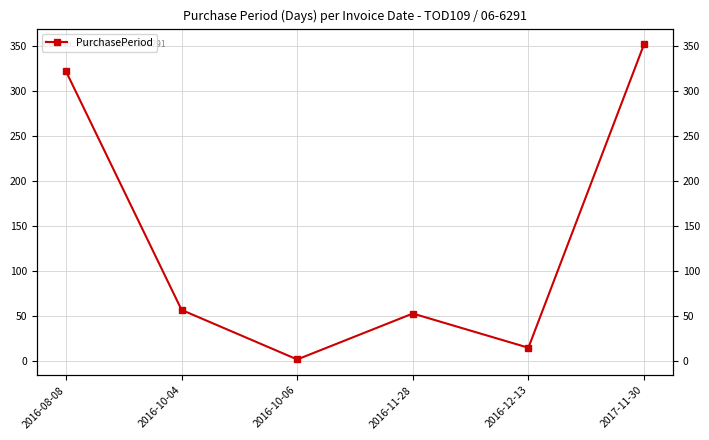

What is the greatest value displayed?

352